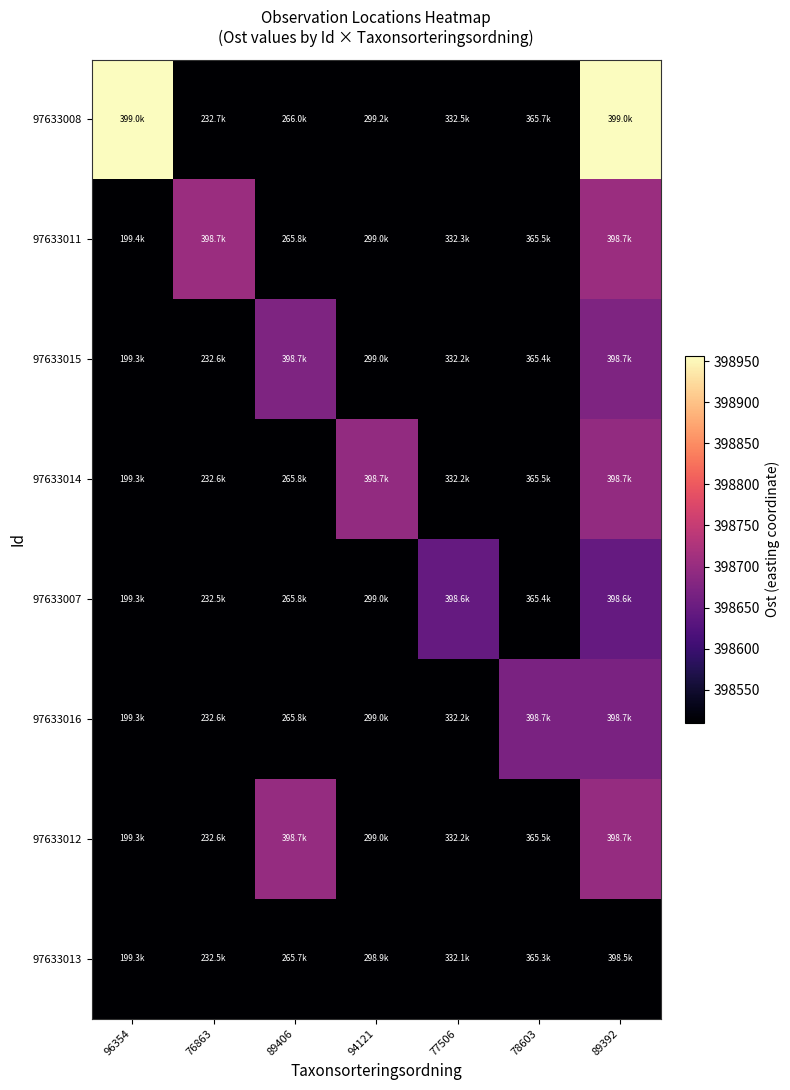

Which series has the largest range (max minus min)?

97633011